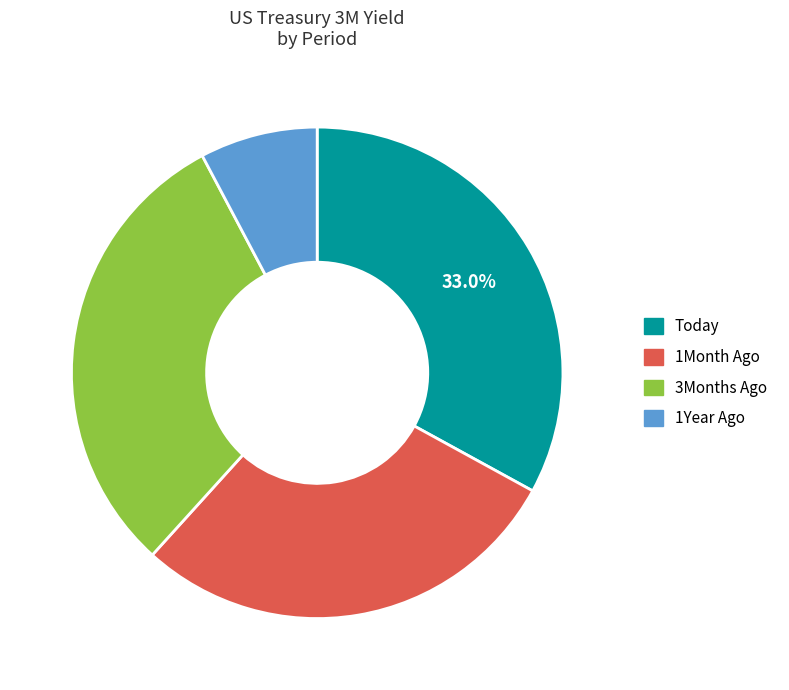

How many slices are in this pie chart?

4